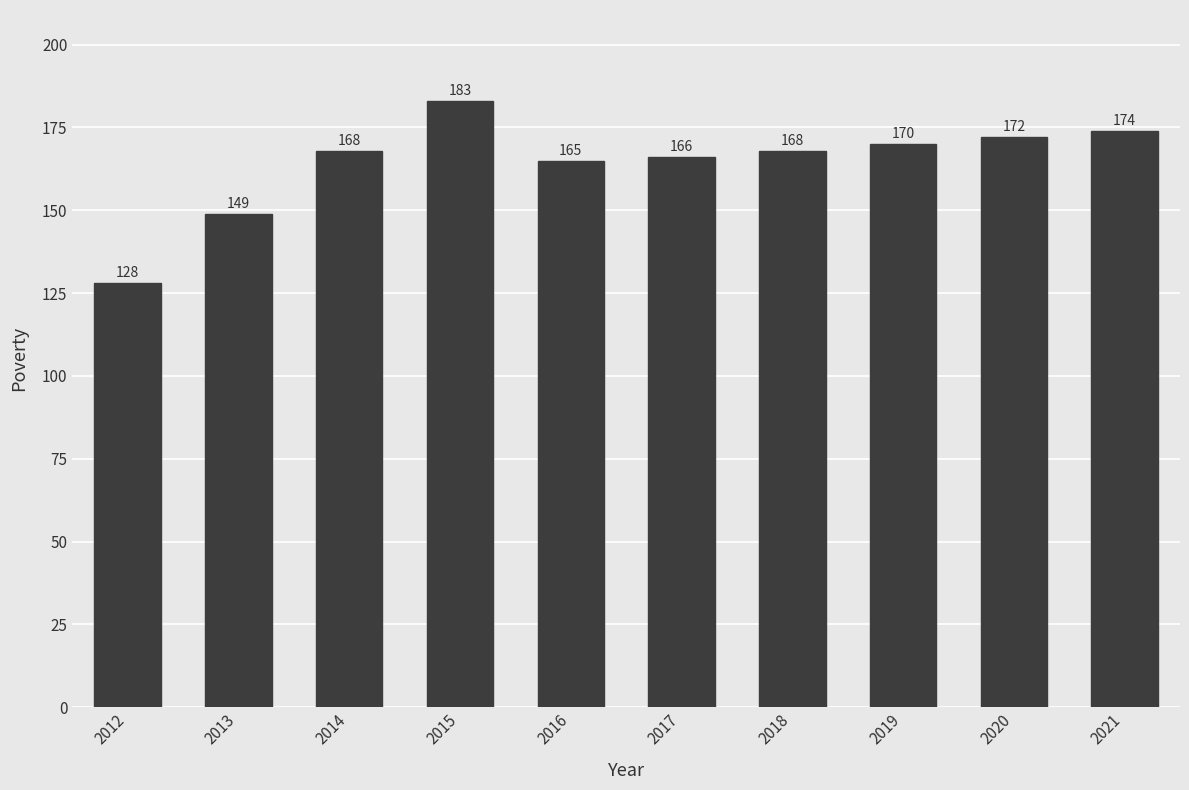

Approximately how many times larger is the value at 2020 compared to 2015?

0.9